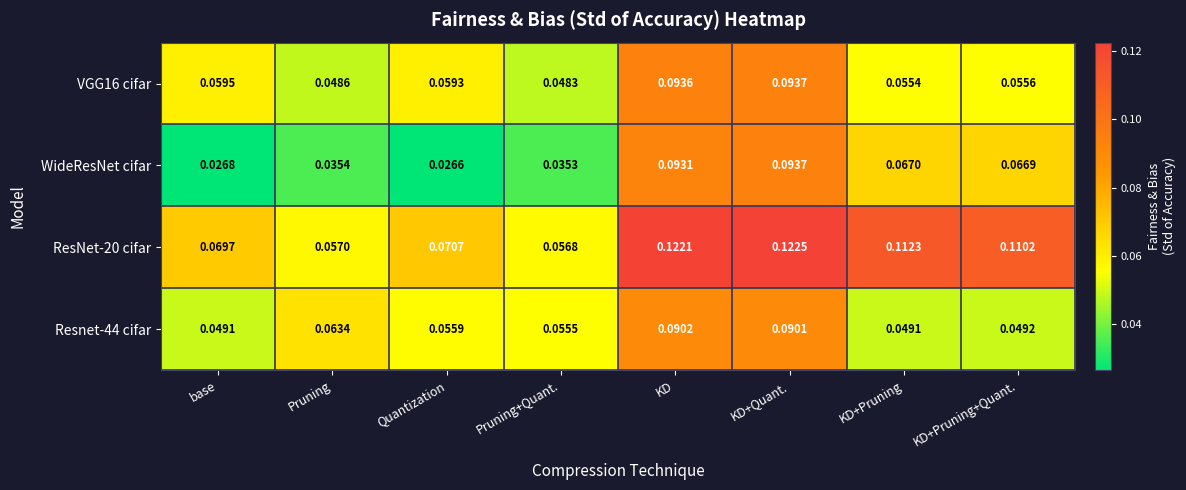

At which category is the sum across all series the highest?

KD+Quant.